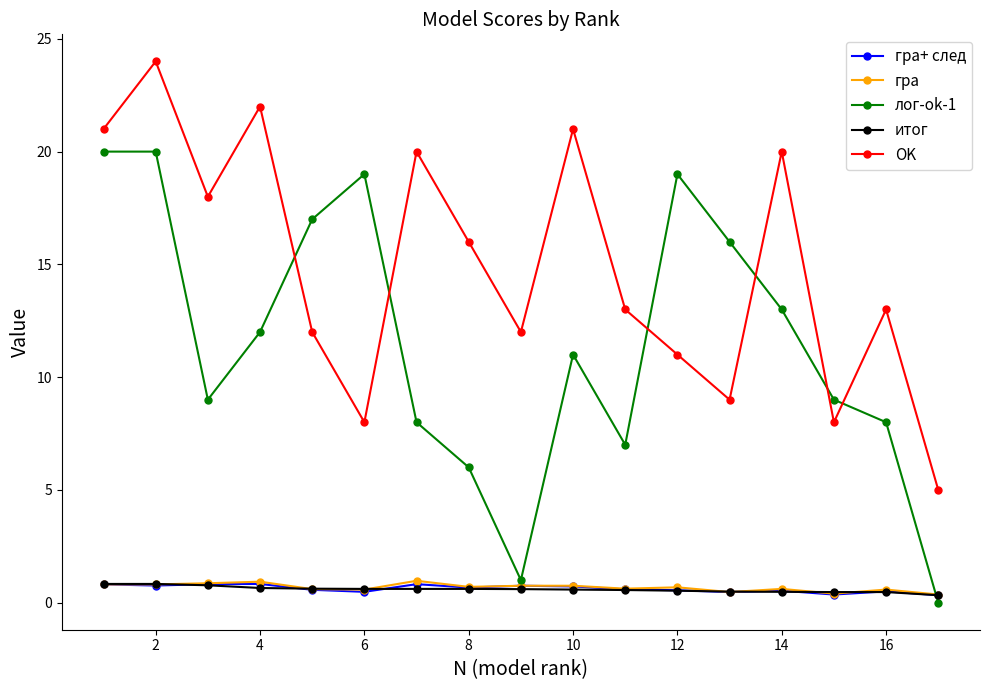

Which series has the widest spread of values?

лог-ok-1